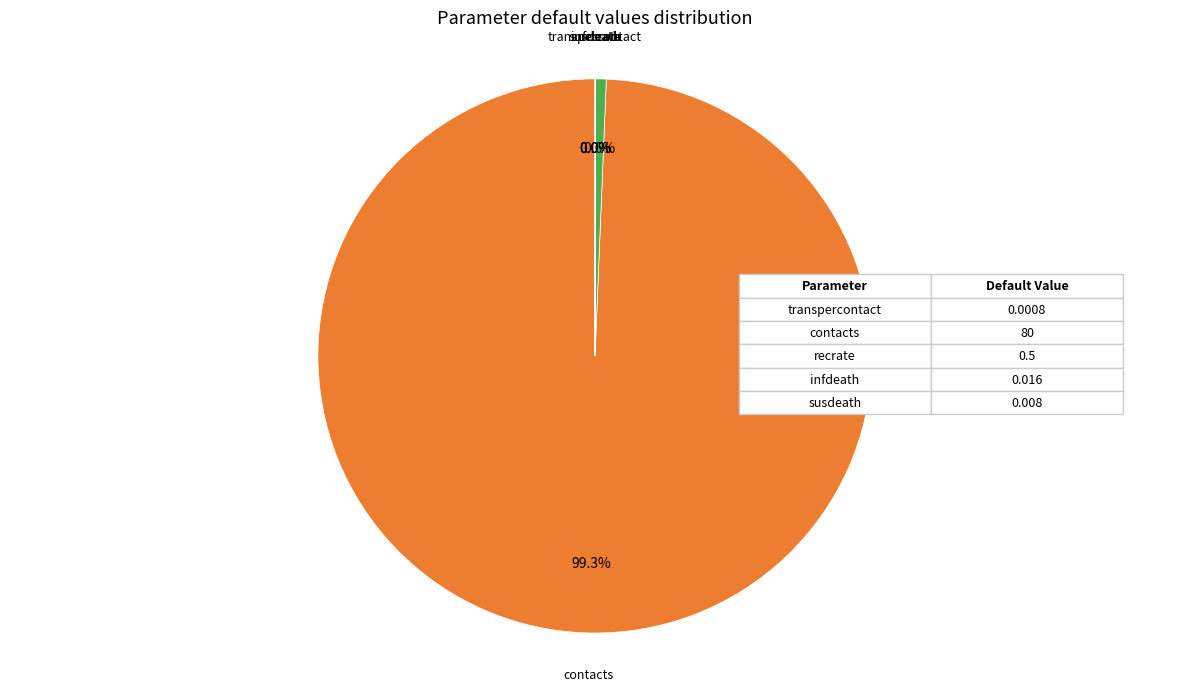

Which category has the biggest portion of the pie?

contacts